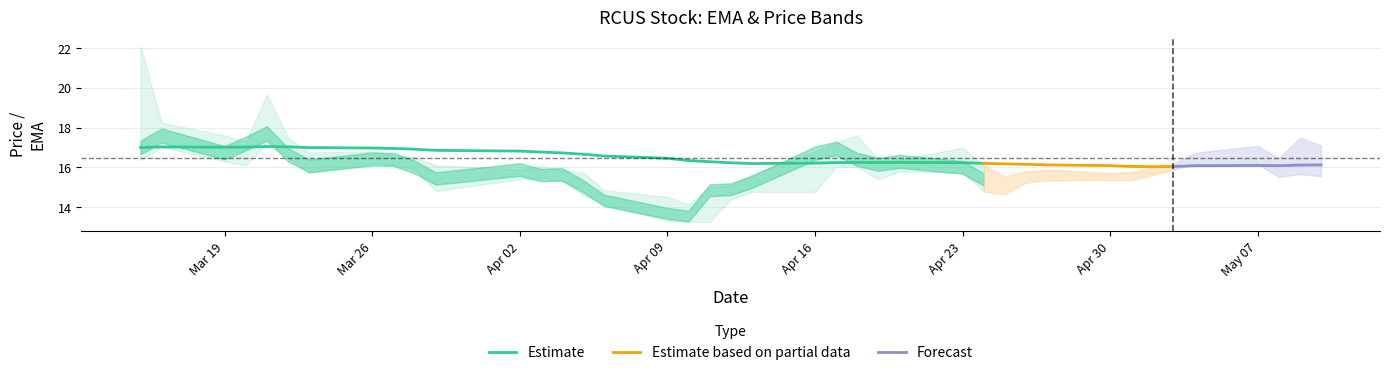

What is the highest value of the Estimate series?

17.0